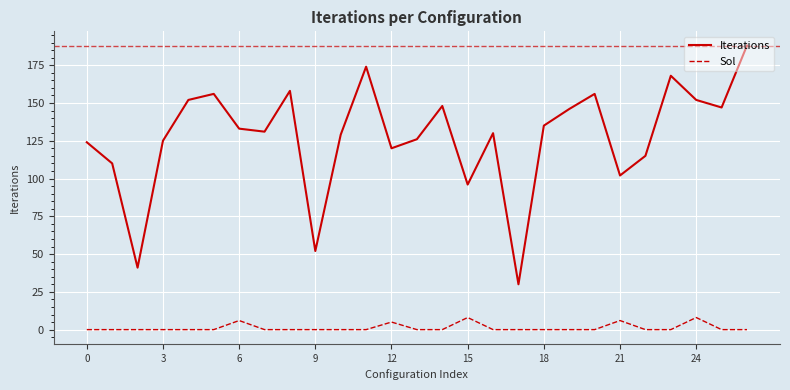

What is the difference between the maximum and minimum values in the Sol series?

8